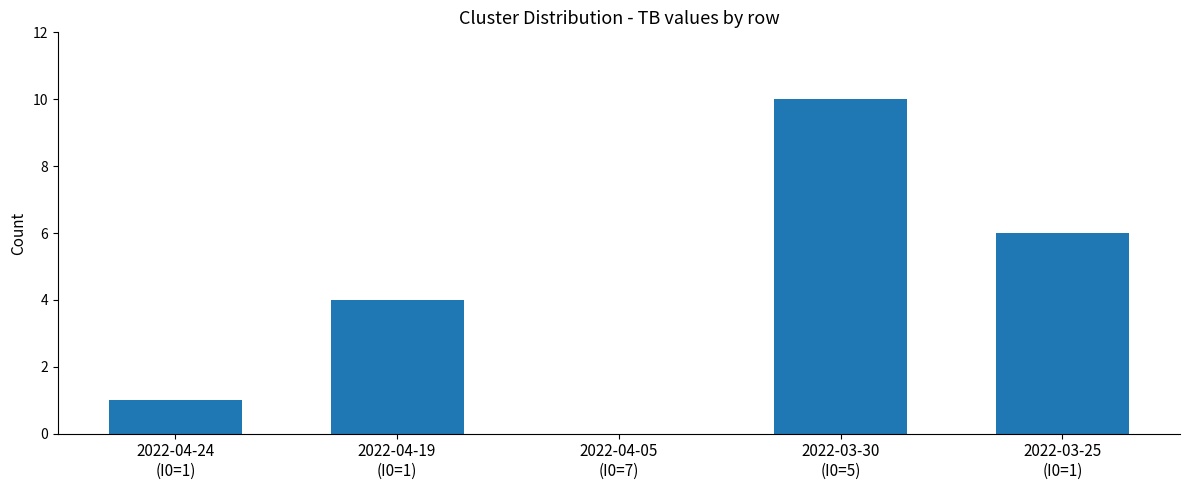

What is the change in value from 2022-04-24
(I0=1) to 2022-04-05
(I0=7)?

-1